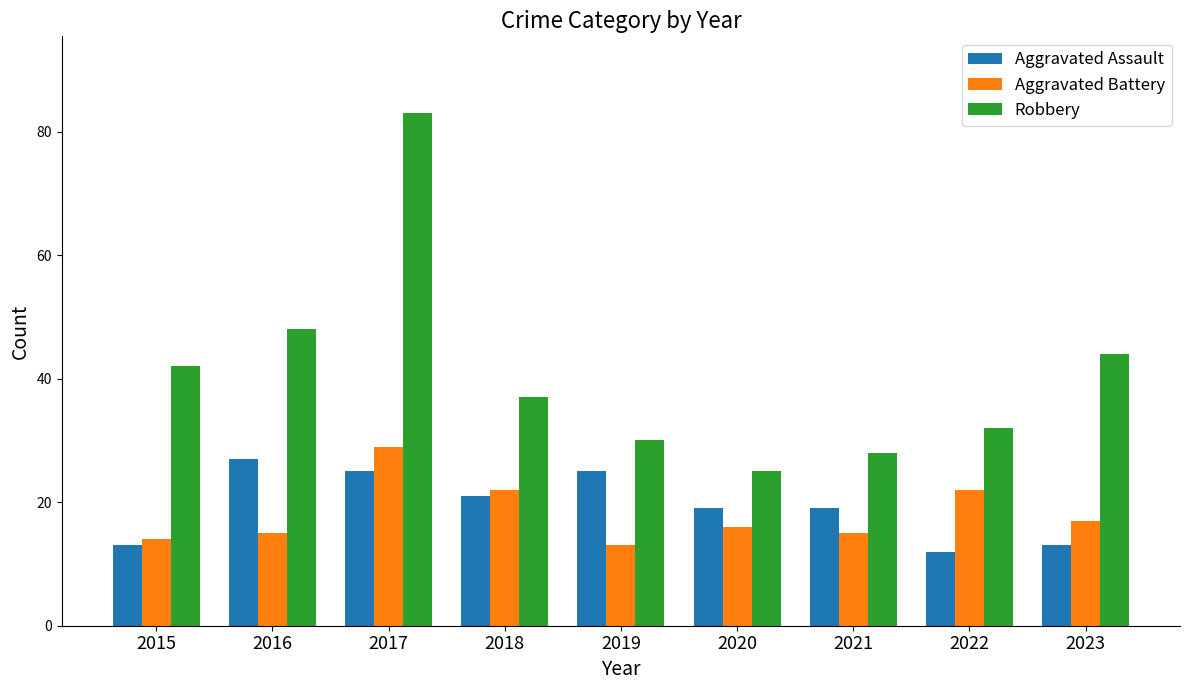

What is the value of the Aggravated Battery bar at the 3rd from the left?

29